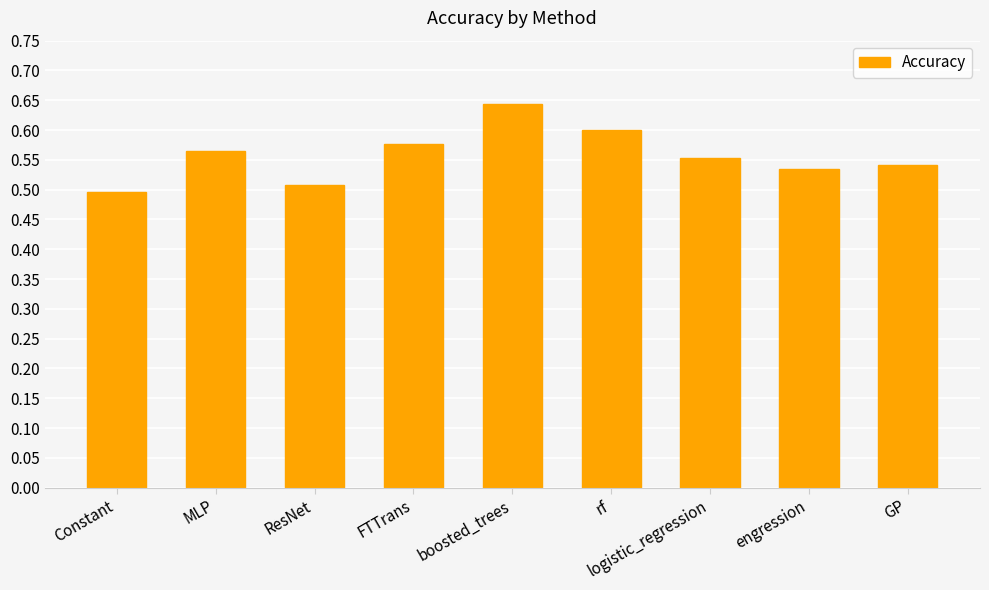

Is it true that the value at boosted_trees is 0.3?

False